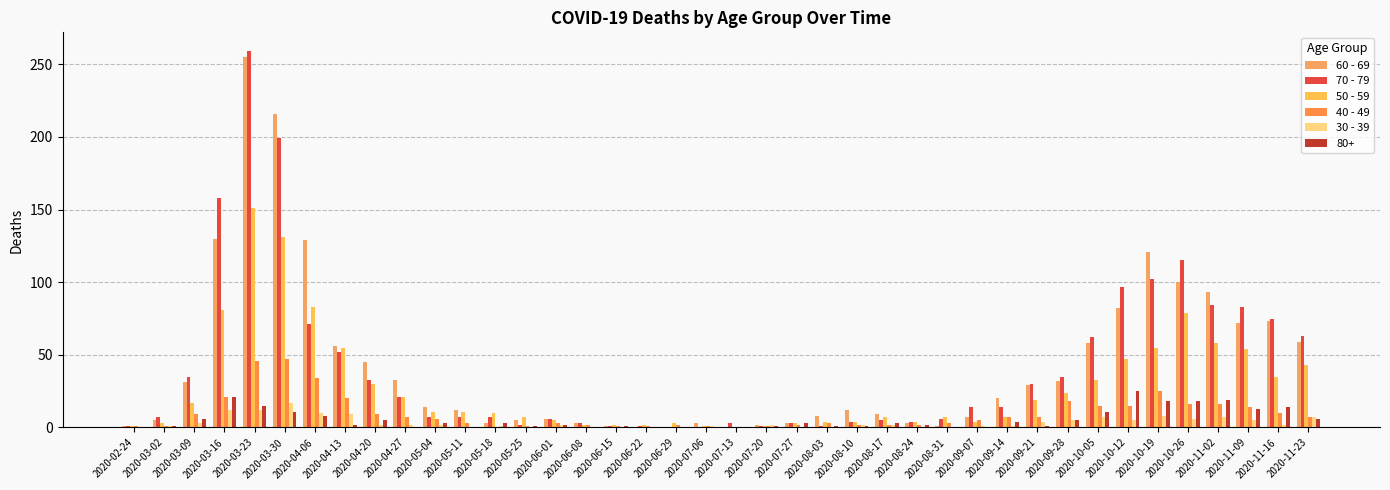

Are the bars grouped side by side (vs. stacked)?

Yes